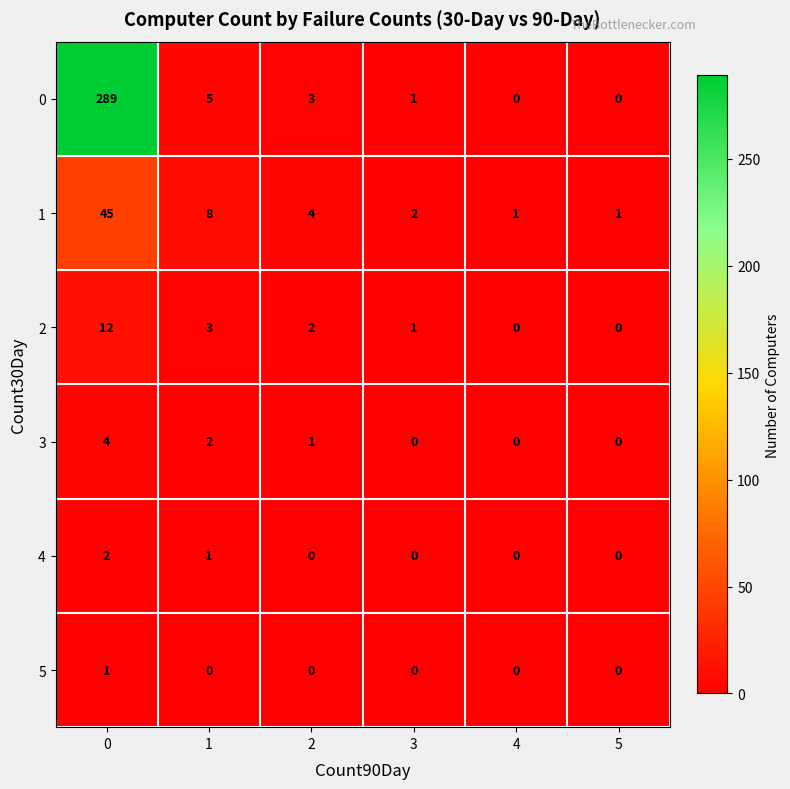

List the series in order of their peak value, highest first.

0, 1, 2, 3, 4, 5